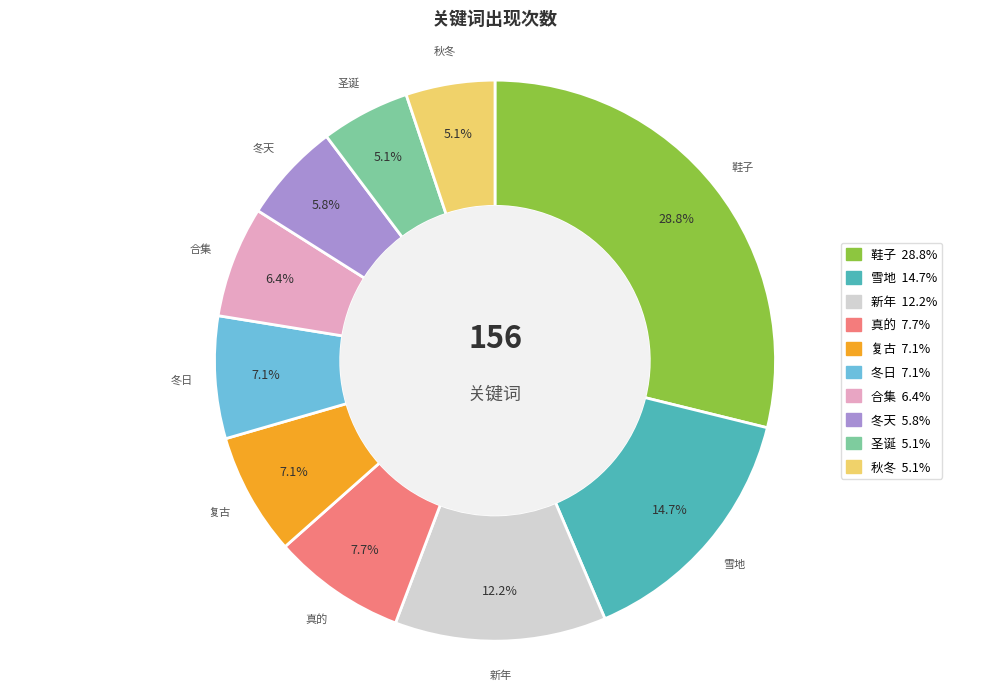

To the nearest percent, what portion does 圣诞 represent?

5%